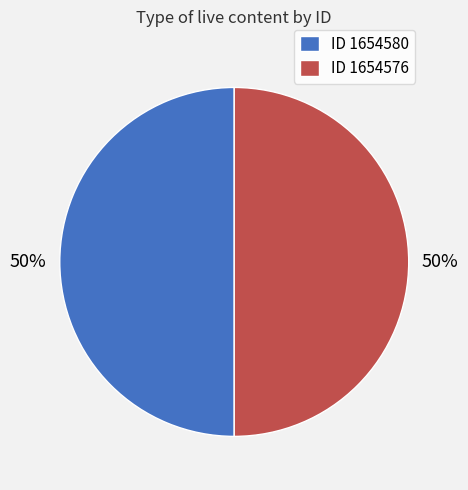

Count the number of slices in the pie.

2